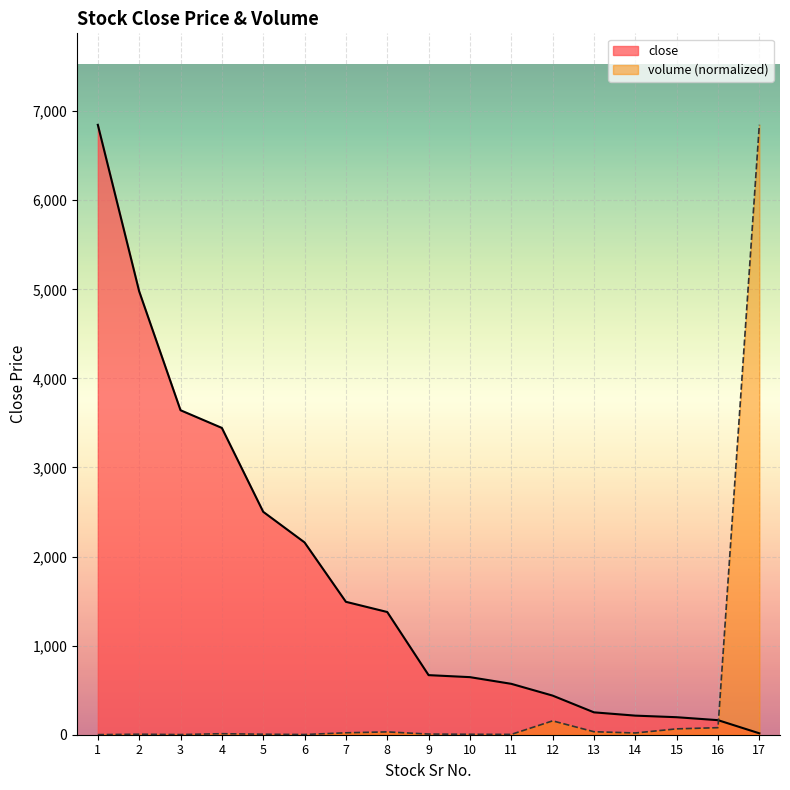

What is the minimum value shown in the chart?

1.0